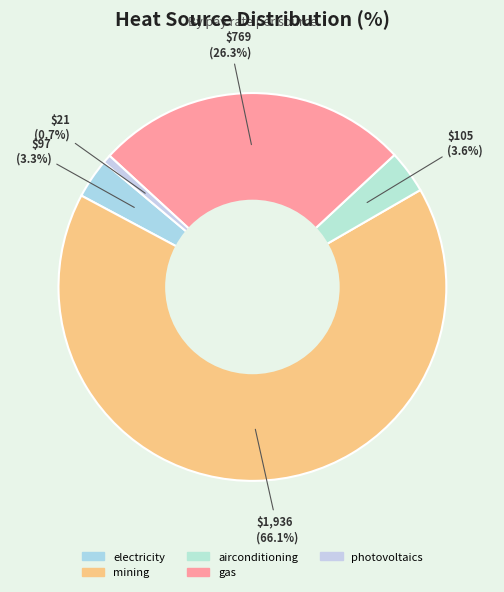

Which slice is the smallest?

photovoltaics